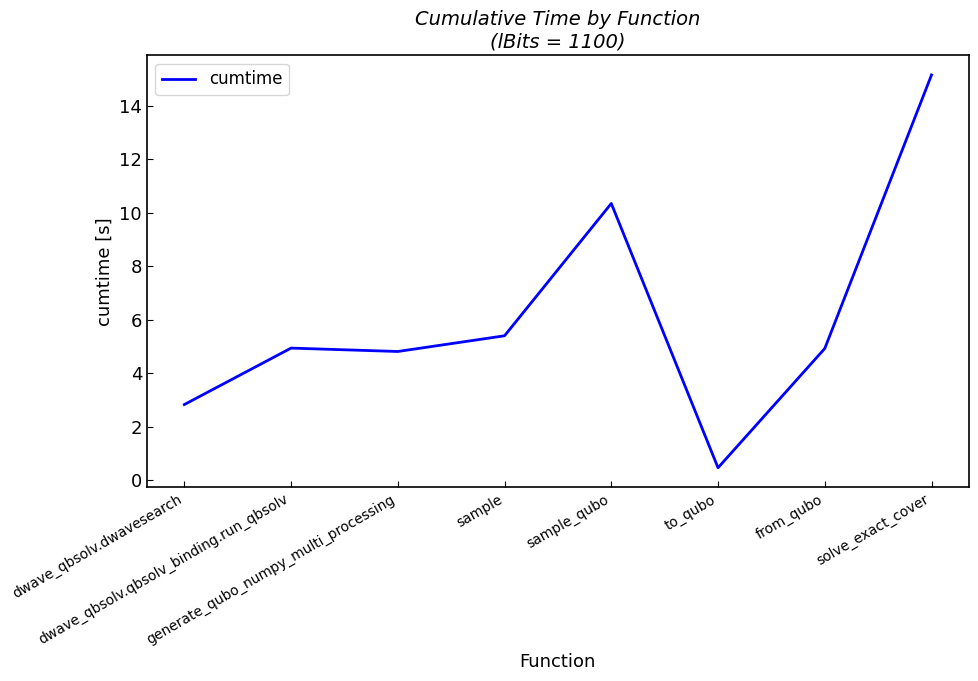

What is the minimum value shown in the chart?

0.5